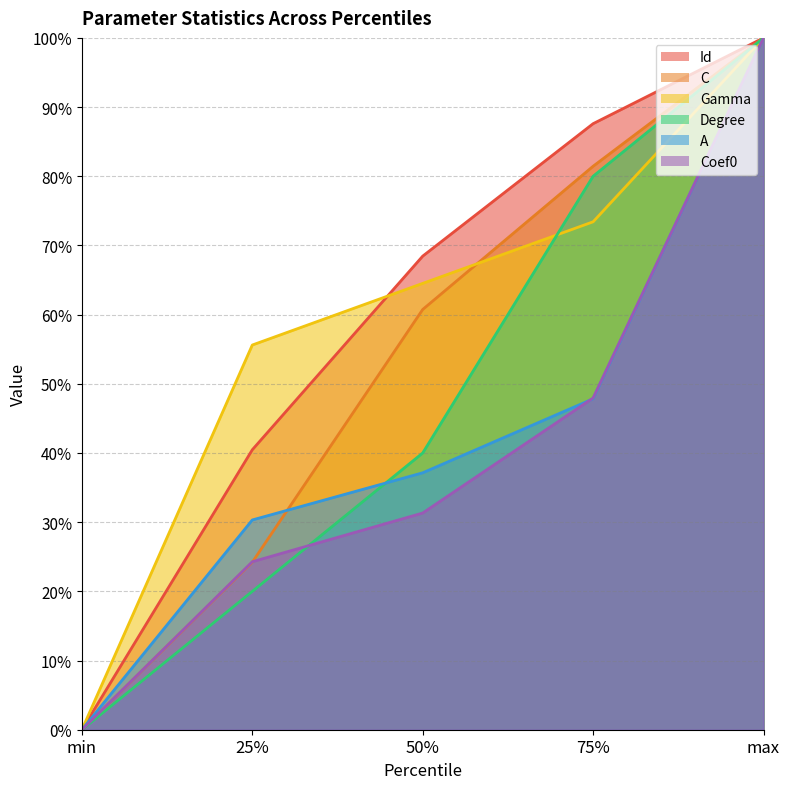

Which series has the largest total across all categories?

Id